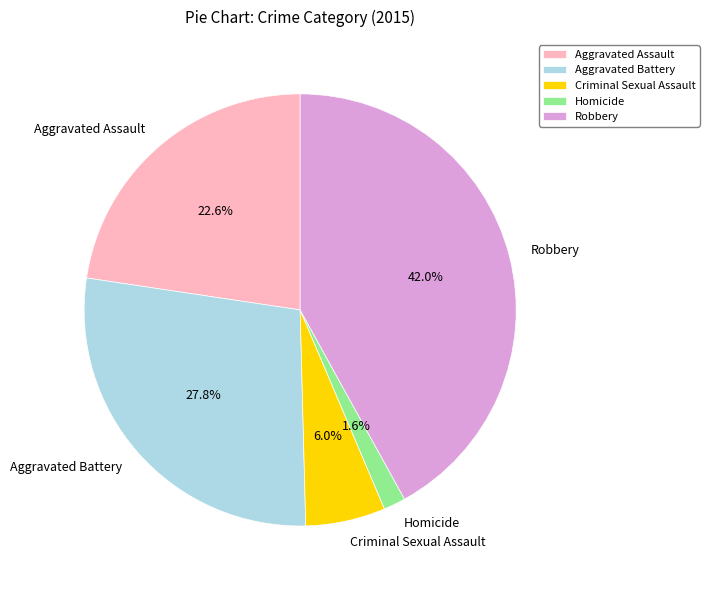

To the nearest percent, what is the combined percentage of Aggravated Battery and Criminal Sexual Assault?

34%